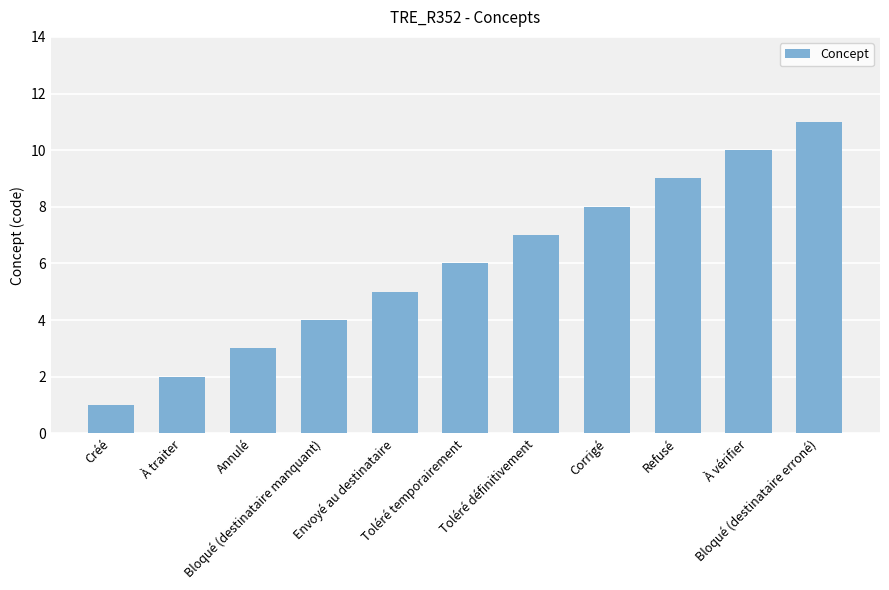

The chart shows a value of 4 at Bloqué (destinataire erroné). True or false?

False